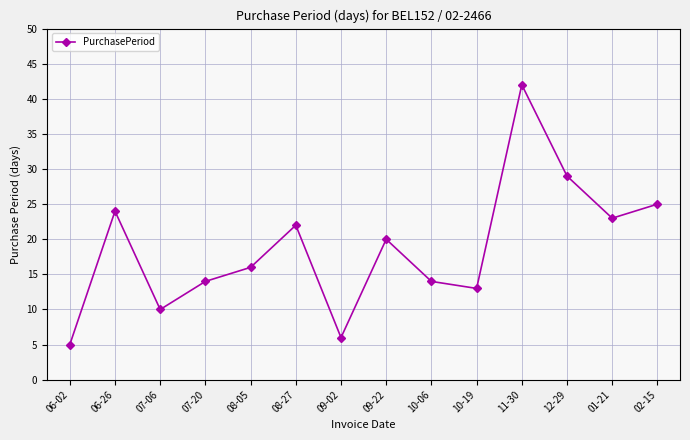

Which has a higher value, 08-27 or 11-30?

11-30